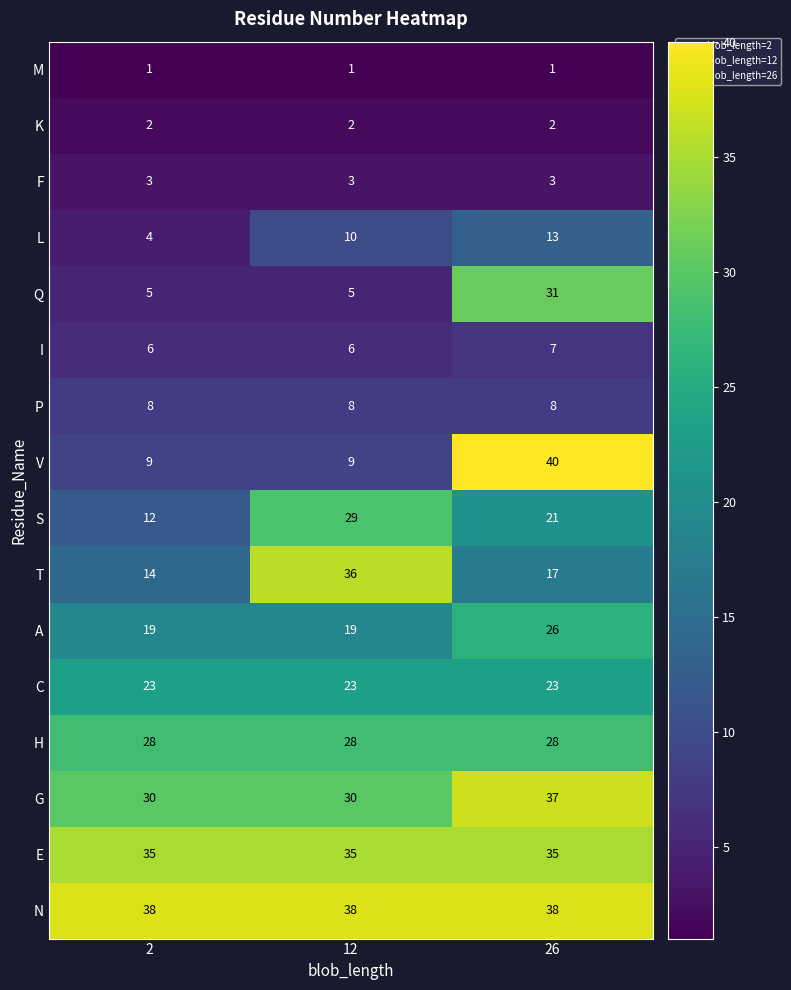

At 26, list the series in order from smallest to largest.

M, K, F, I, P, L, T, S, C, A, H, Q, E, G, N, V